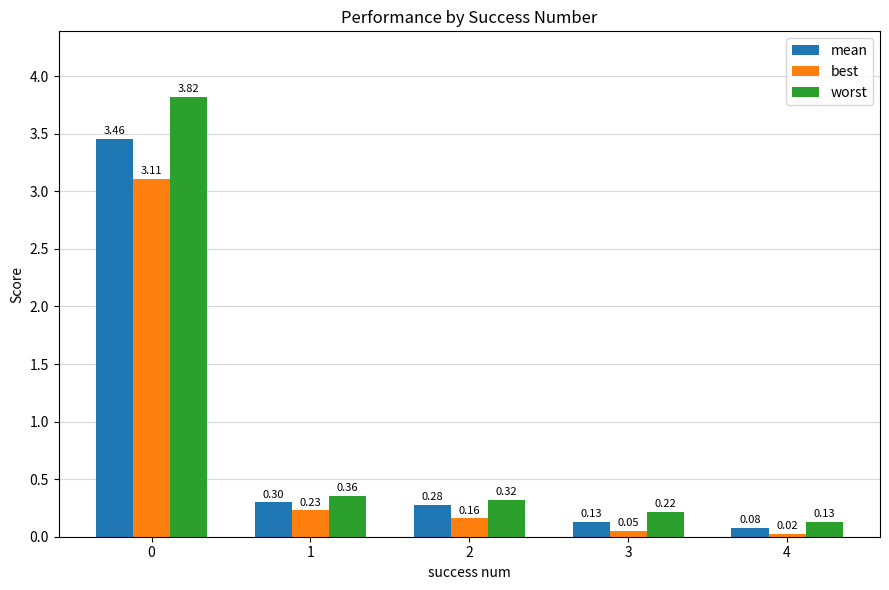

What are all the series names shown in the legend?

mean, best, worst